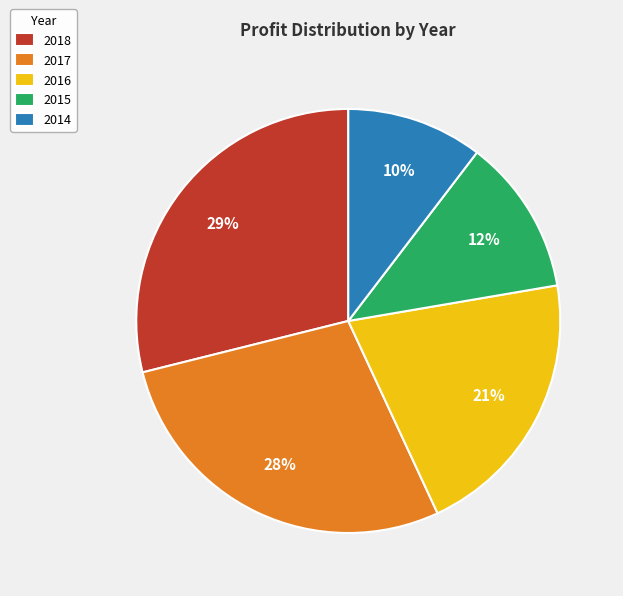

What percentage is the 2014 slice, to the nearest percent?

10%